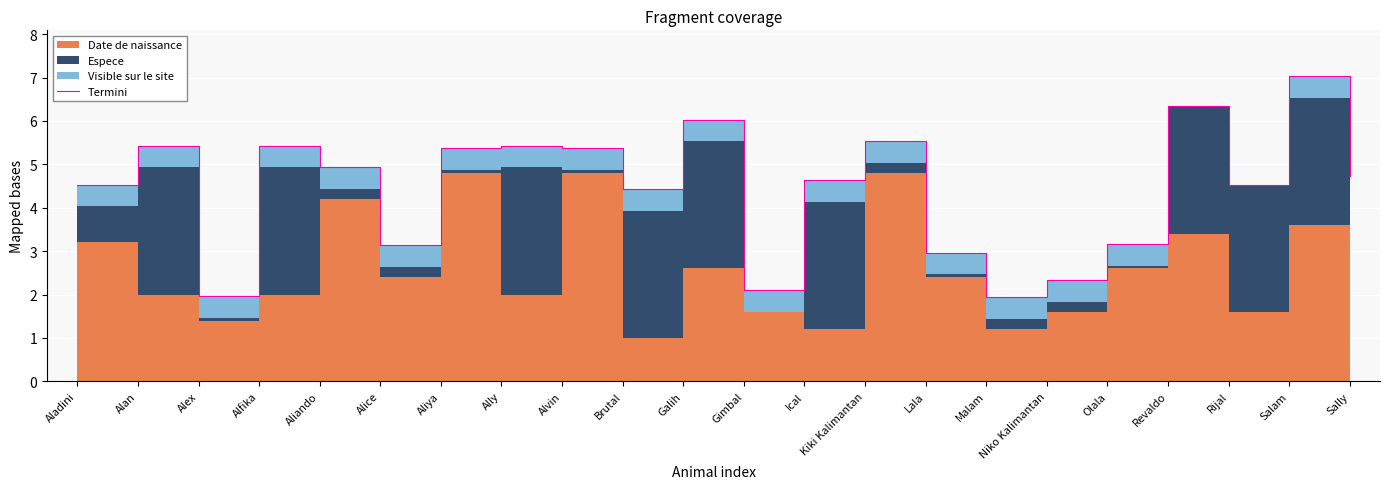

True or false: the data has more than 2 interior local peaks.

True